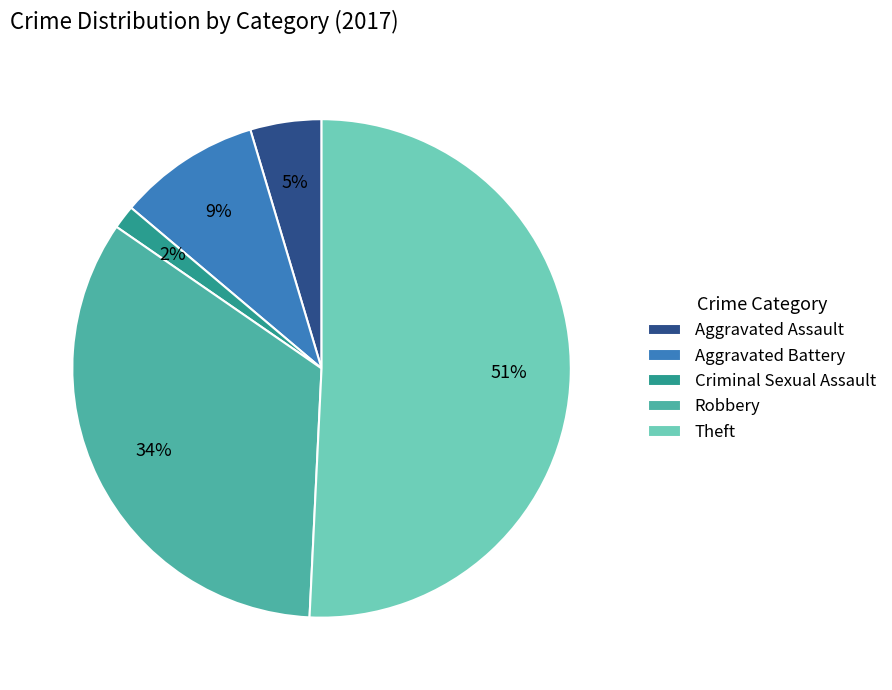

Does Robbery account for over 50% of the chart?

No